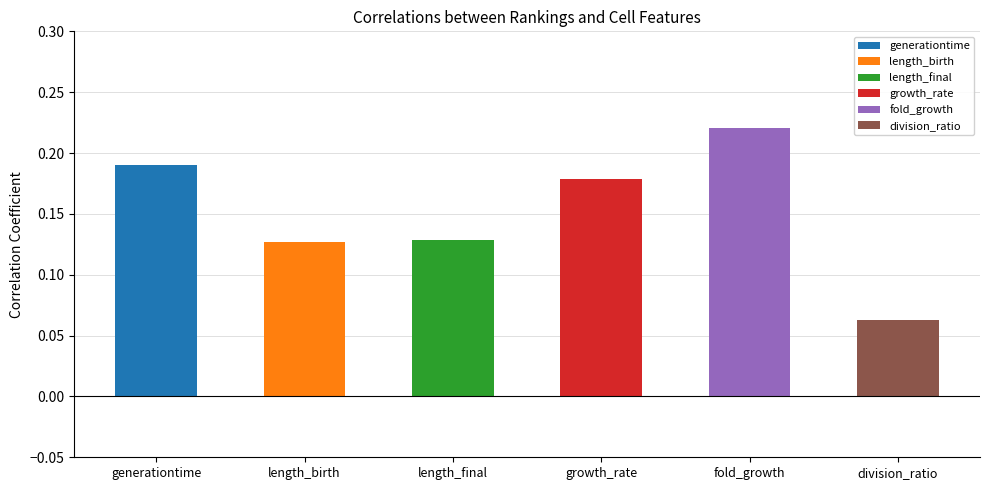

What position from the left is growth_rate?

4